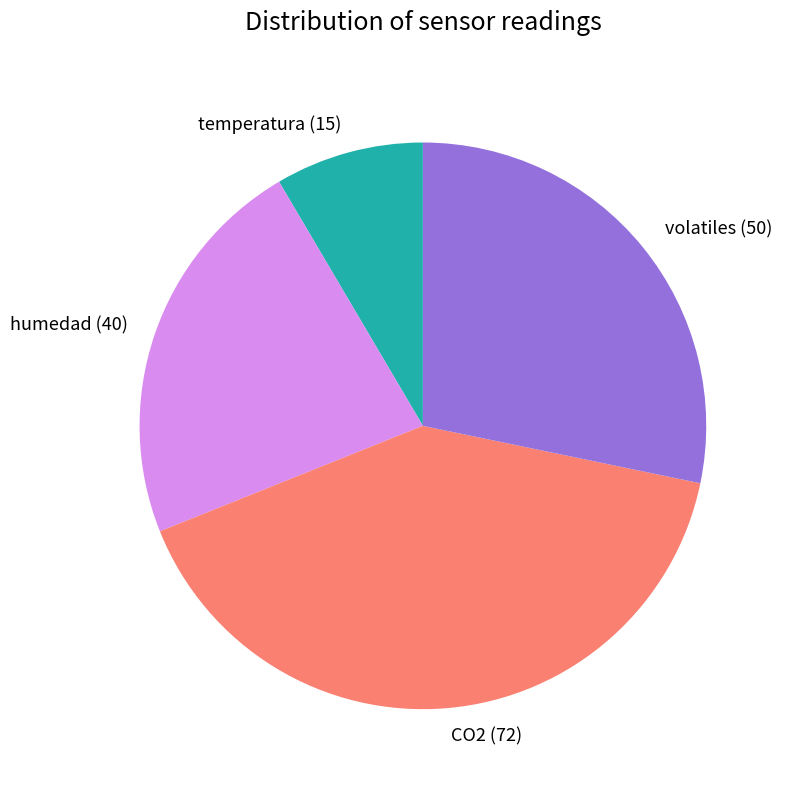

What is the ratio of the value at CO2 to the value at temperatura?

4.8